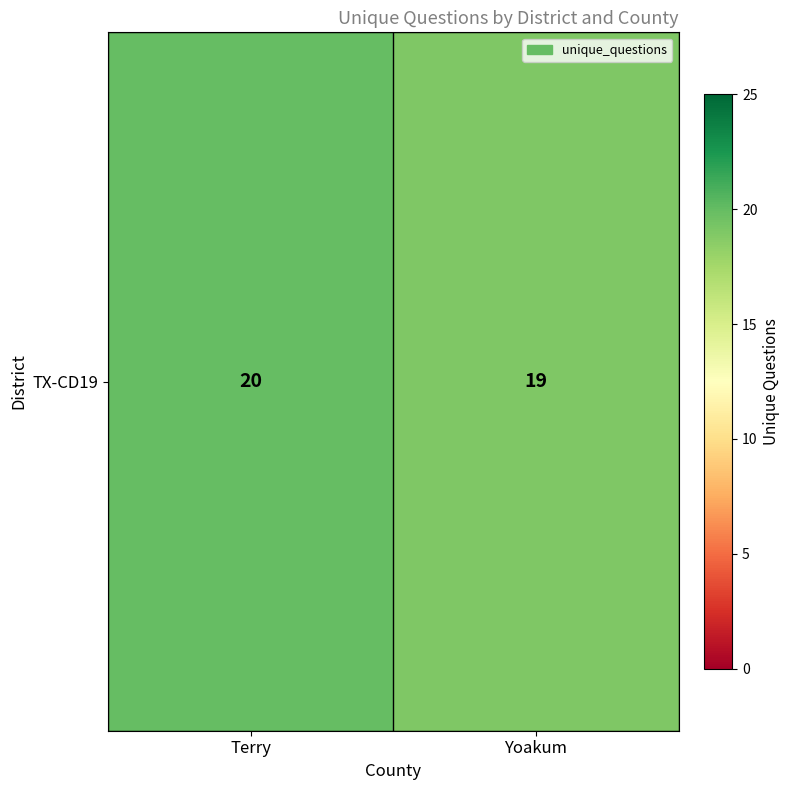

What is the difference between the values at Yoakum and Terry?

1